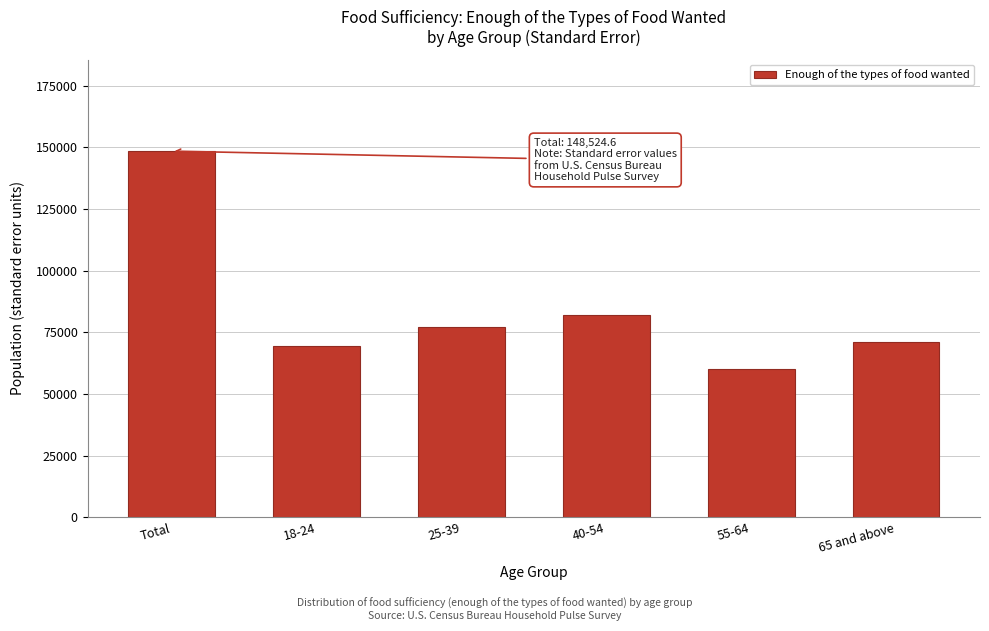

Reading right to left, what are all the values shown in this chart?

71238.5	60189.8	82227.0	77258.4	69338.4	148524.6